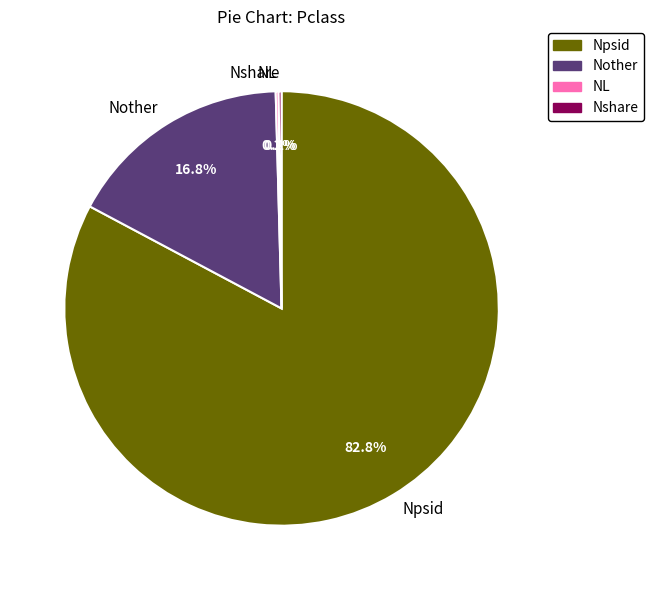

What is the largest slice in the pie chart?

Npsid